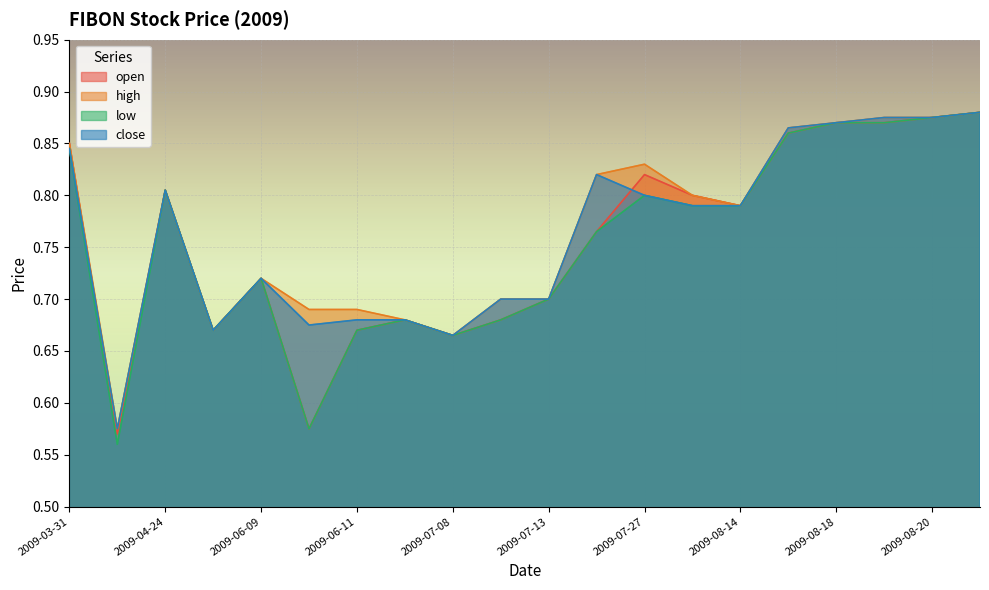

Rank the categories by close value from highest to lowest.

2009-08-21, 2009-08-19, 2009-08-20, 2009-08-18, 2009-08-17, 2009-03-31, 2009-07-24, 2009-04-24, 2009-07-27, 2009-07-29, 2009-08-14, 2009-06-09, 2009-07-10, 2009-07-13, 2009-06-11, 2009-06-12, 2009-06-10, 2009-06-04, 2009-07-08, 2009-04-23